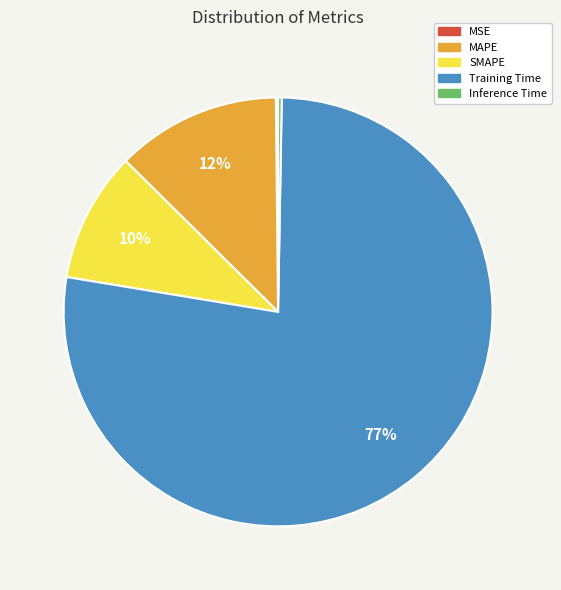

Between SMAPE and Training Time, which is larger?

Training Time